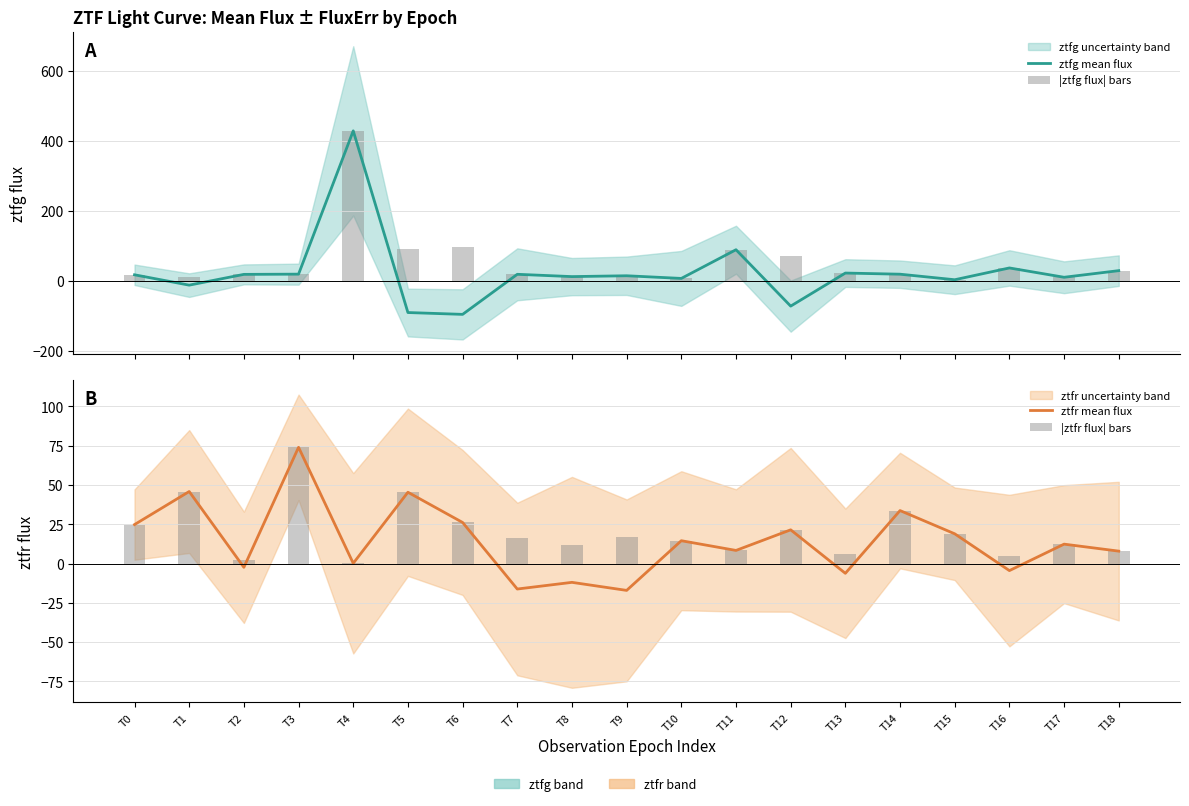

True or false: |ztfg flux| bars has a value of 22.2 at T13.

True